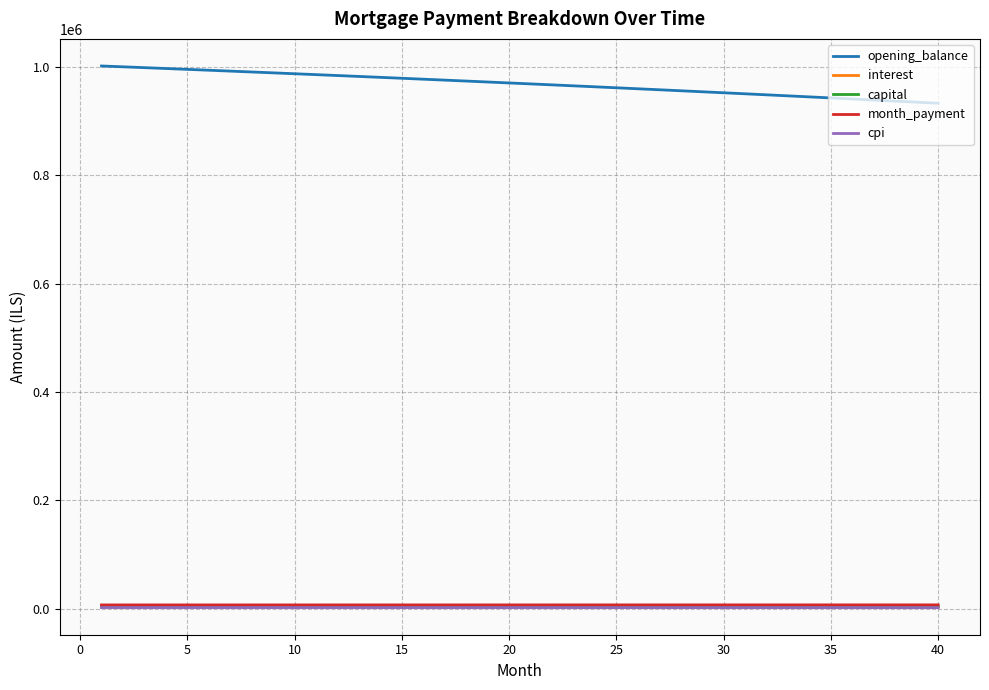

What is the difference between the maximum and minimum values in the capital series?

307.0